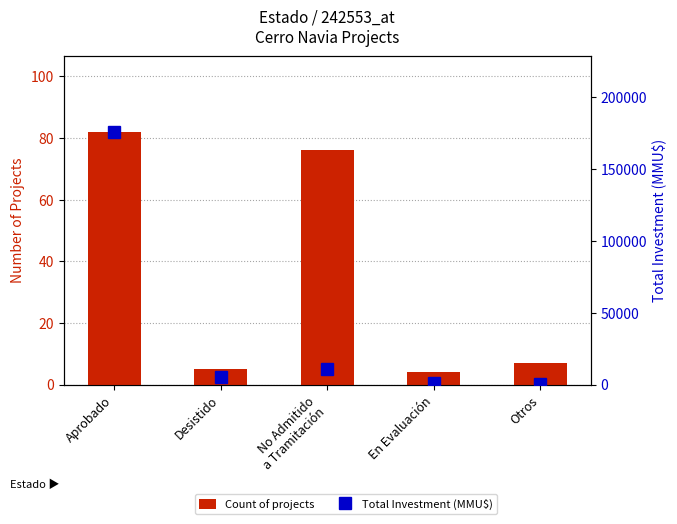

The Count of projects series shows 7 at Otros. True or false?

True